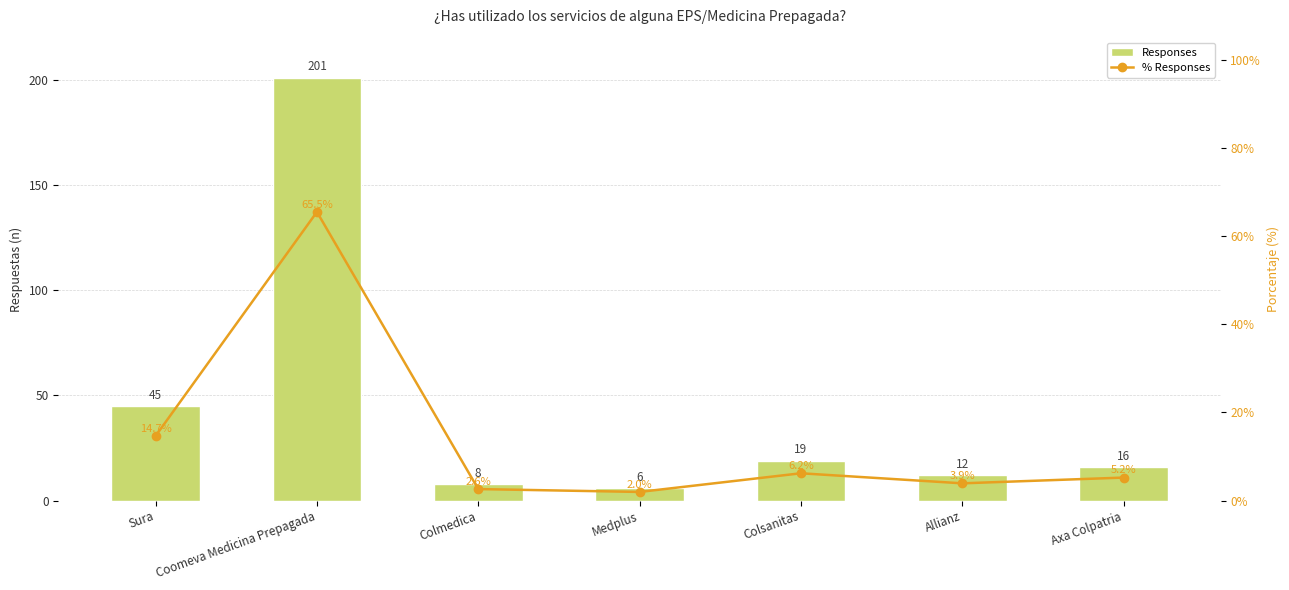

The % Responses series shows 65.5 at Coomeva Medicina Prepagada. True or false?

True